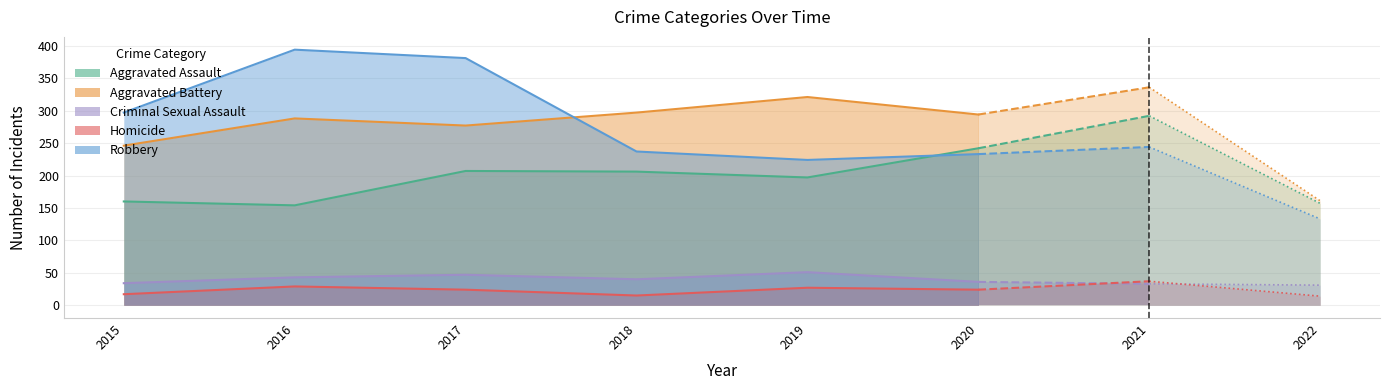

How many interior local peaks does the Criminal Sexual Assault series have?

2